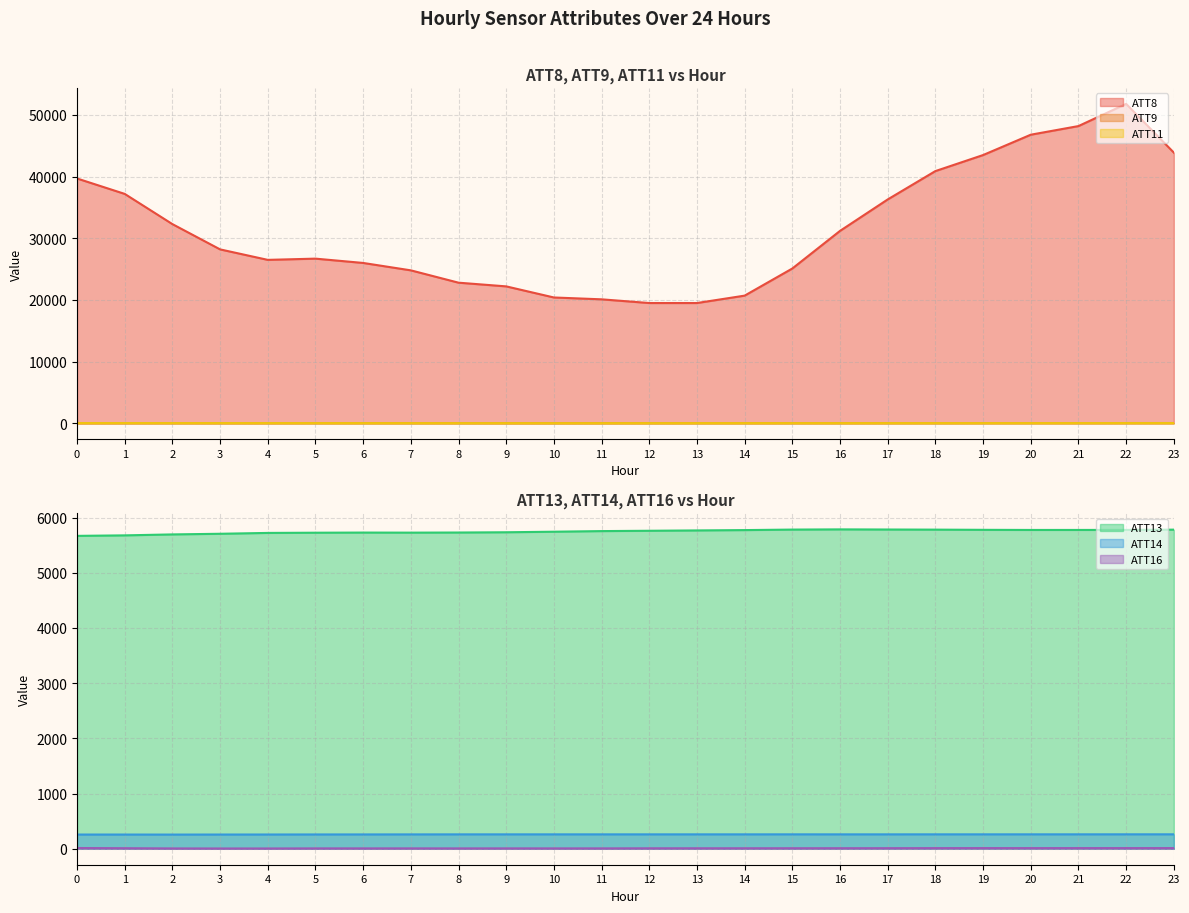

The ATT9 series shows 23.2 at 3. True or false?

True